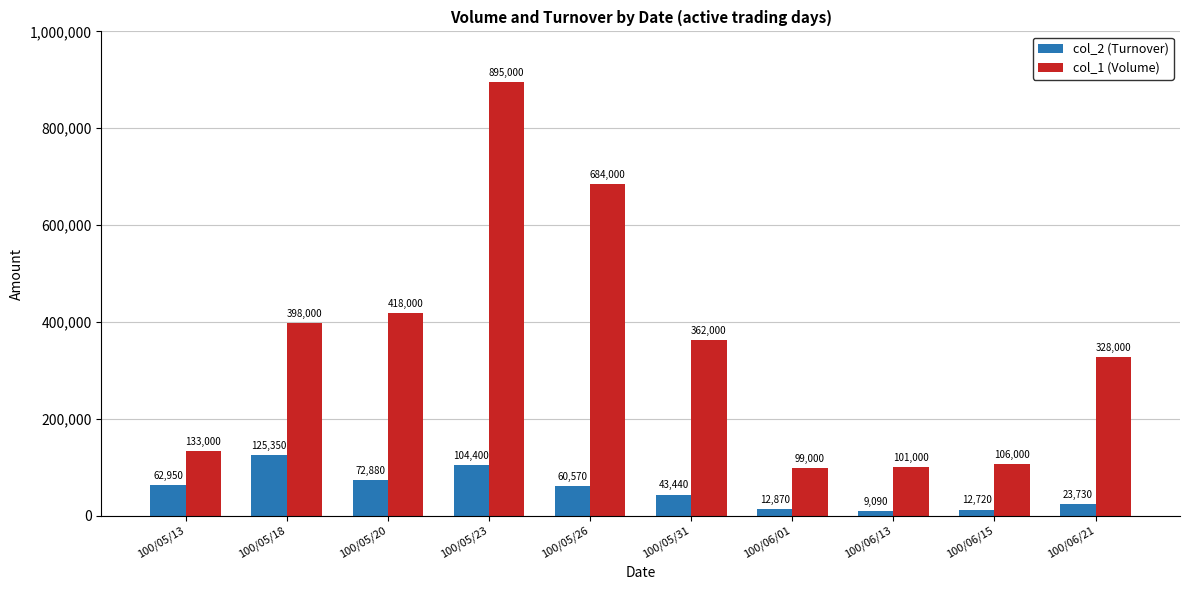

Reading left to right, transcribe all the data shown in this chart.

col_2 (Turnover): 62950	125350	72880	104400	60570	43440	12870	9090	12720	23730
col_1 (Volume): 133000	398000	418000	895000	684000	362000	99000	101000	106000	328000